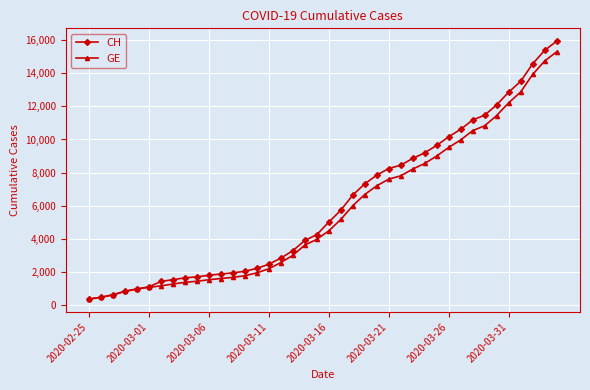

What is the value of the CH point at the 31st from the left?

10162